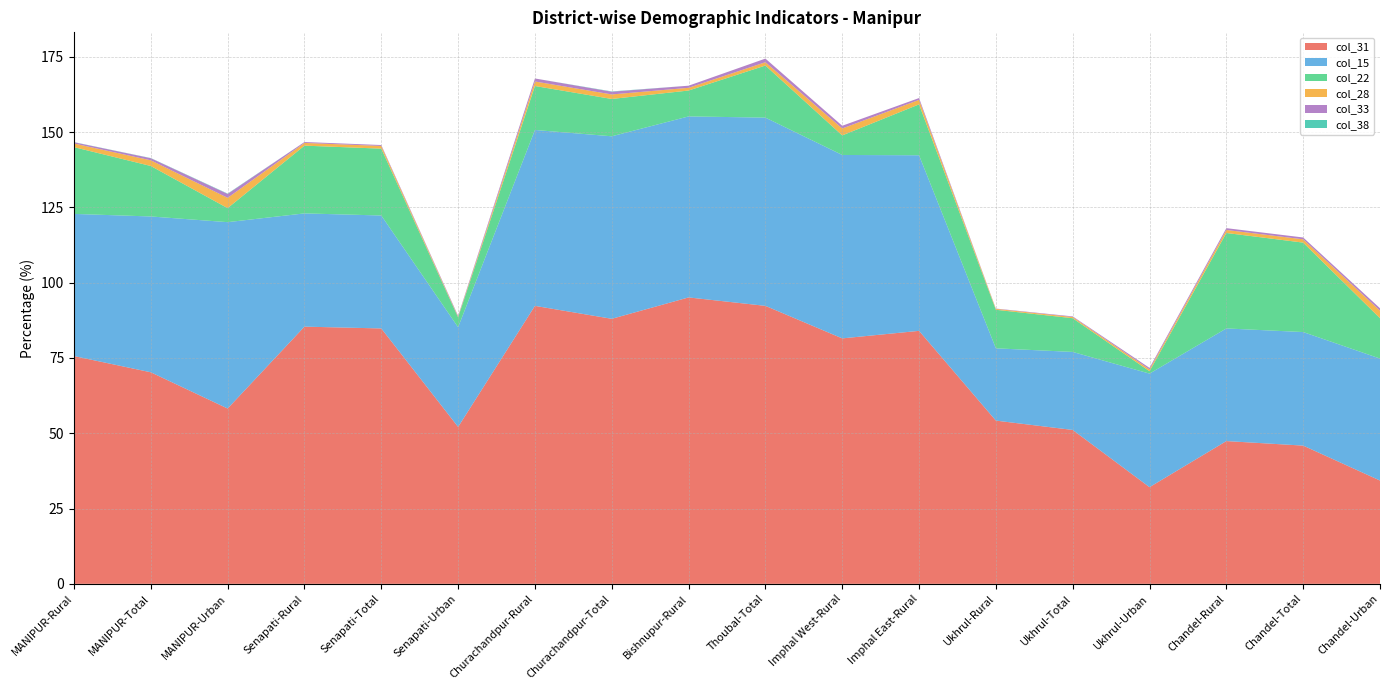

Reading left to right, extract all data points from this chart.

col_31: MANIPUR-Rural=75.6	MANIPUR-Total=70.2	MANIPUR-Urban=58.2	Senapati-Rural=85.4	Senapati-Total=84.8	Senapati-Urban=52.1	Churachandpur-Rural=92.3	Churachandpur-Total=88.0	Bishnupur-Rural=95.1	Thoubal-Total=92.3	Imphal West-Rural=81.5	Imphal East-Rural=84.0	Ukhrul-Rural=54.2	Ukhrul-Total=51.1	Ukhrul-Urban=32.1	Chandel-Rural=47.4	Chandel-Total=45.9	Chandel-Urban=34.3
col_15: MANIPUR-Rural=47.2	MANIPUR-Total=51.7	MANIPUR-Urban=61.9	Senapati-Rural=37.6	Senapati-Total=37.5	Senapati-Urban=33.1	Churachandpur-Rural=58.4	Churachandpur-Total=60.6	Bishnupur-Rural=60.1	Thoubal-Total=62.5	Imphal West-Rural=60.9	Imphal East-Rural=58.3	Ukhrul-Rural=24.0	Ukhrul-Total=25.9	Ukhrul-Urban=37.7	Chandel-Rural=37.4	Chandel-Total=37.7	Chandel-Urban=40.5
col_22: MANIPUR-Rural=22.2	MANIPUR-Total=16.8	MANIPUR-Urban=4.7	Senapati-Rural=22.5	Senapati-Total=22.2	Senapati-Urban=3.3	Churachandpur-Rural=14.6	Churachandpur-Total=12.4	Bishnupur-Rural=8.6	Thoubal-Total=17.3	Imphal West-Rural=6.5	Imphal East-Rural=16.9	Ukhrul-Rural=12.8	Ukhrul-Total=11.2	Ukhrul-Urban=0.8	Chandel-Rural=31.7	Chandel-Total=29.7	Chandel-Urban=13.4
col_28: MANIPUR-Rural=1.2	MANIPUR-Total=1.9	MANIPUR-Urban=3.4	Senapati-Rural=0.9	Senapati-Total=0.9	Senapati-Urban=0.2	Churachandpur-Rural=1.5	Churachandpur-Total=1.5	Bishnupur-Rural=0.9	Thoubal-Total=1.1	Imphal West-Rural=2.3	Imphal East-Rural=1.5	Ukhrul-Rural=0.3	Ukhrul-Total=0.4	Ukhrul-Urban=0.6	Chandel-Rural=1.0	Chandel-Total=1.1	Chandel-Urban=2.5
col_33: MANIPUR-Rural=0.4	MANIPUR-Total=0.7	MANIPUR-Urban=1.3	Senapati-Rural=0.3	Senapati-Total=0.3	Senapati-Urban=0.3	Churachandpur-Rural=1.0	Churachandpur-Total=0.9	Bishnupur-Rural=0.7	Thoubal-Total=1.2	Imphal West-Rural=0.9	Imphal East-Rural=0.6	Ukhrul-Rural=0.1	Ukhrul-Total=0.2	Ukhrul-Urban=0.5	Chandel-Rural=0.6	Chandel-Total=0.6	Chandel-Urban=0.8
col_38: MANIPUR-Rural=0.0	MANIPUR-Total=0.1	MANIPUR-Urban=0.1	Senapati-Rural=0.0	Senapati-Total=0.0	Senapati-Urban=0.0	Churachandpur-Rural=0.0	Churachandpur-Total=0.1	Bishnupur-Rural=0.0	Thoubal-Total=0.0	Imphal West-Rural=0.0	Imphal East-Rural=0.0	Ukhrul-Rural=0.0	Ukhrul-Total=0.0	Ukhrul-Urban=0.0	Chandel-Rural=0.0	Chandel-Total=0.0	Chandel-Urban=0.0